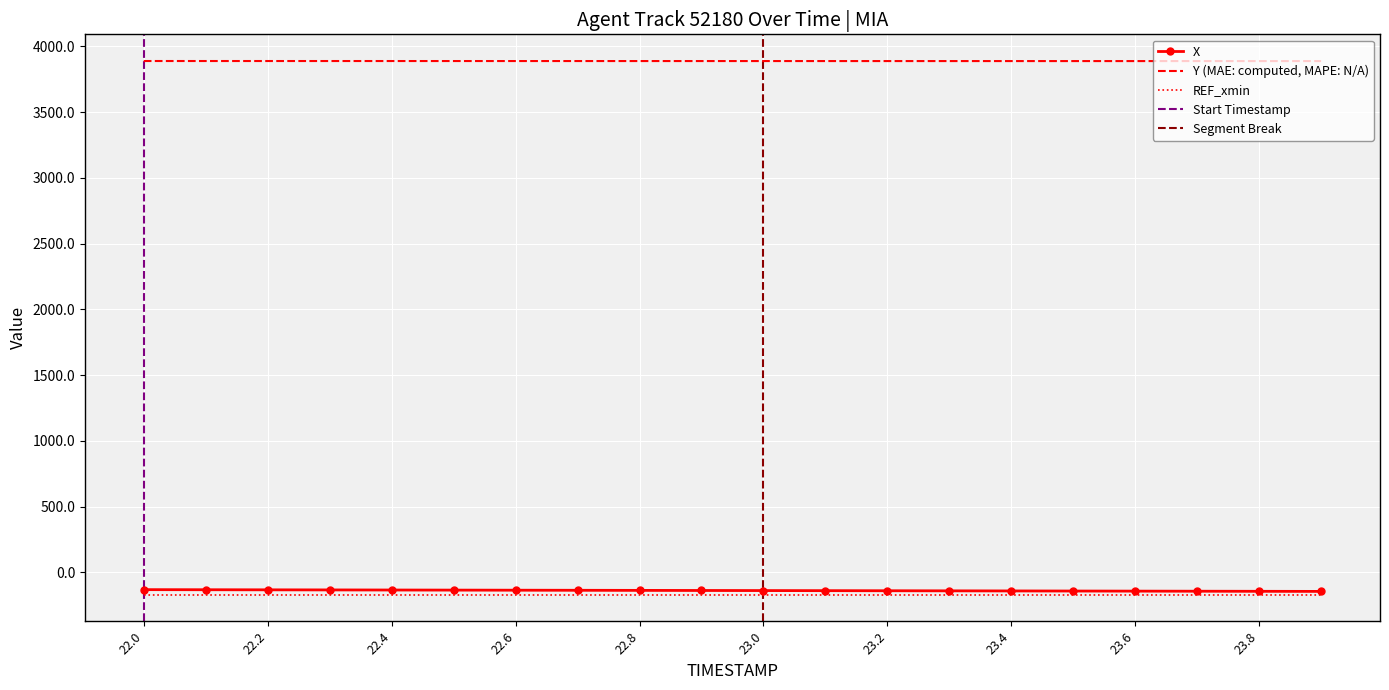

Which series has the largest total across all categories?

Y